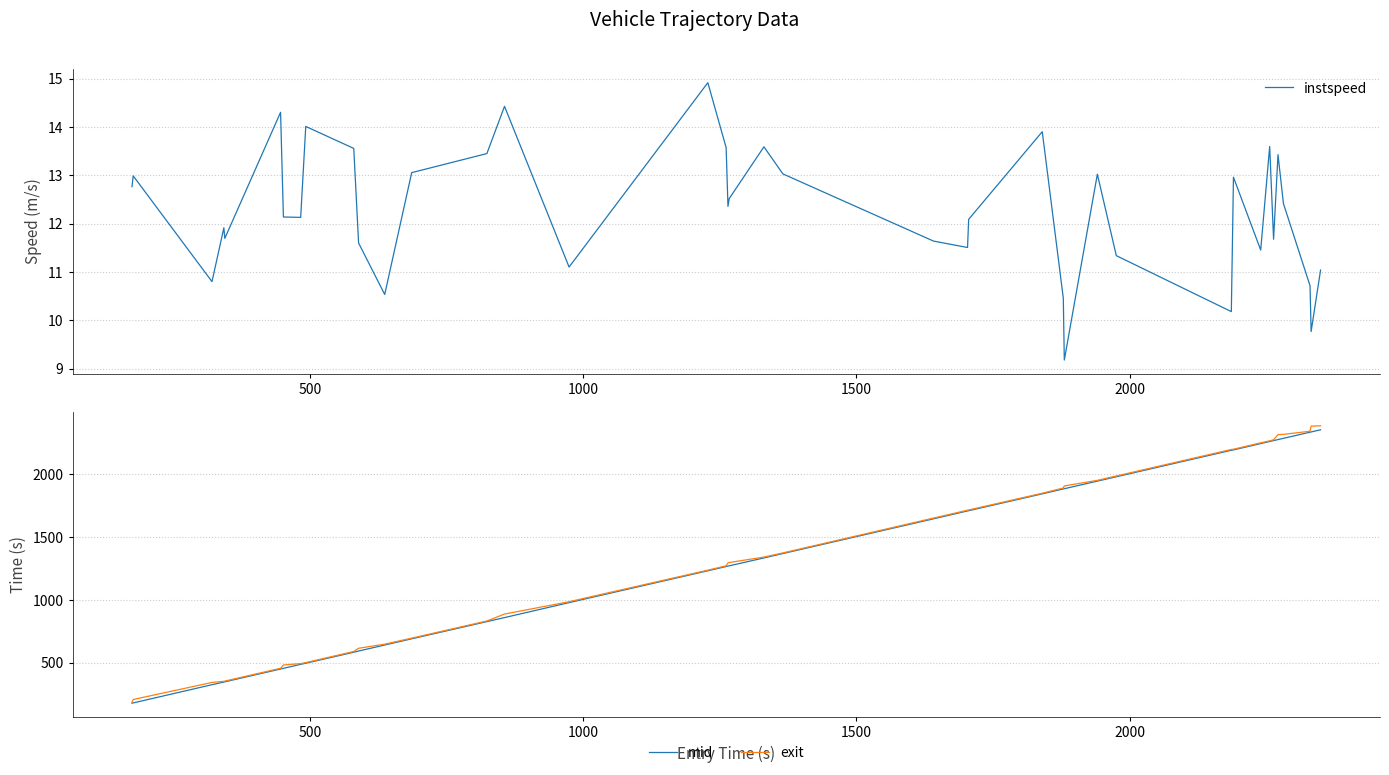

What is the lowest value of the instspeed series?

9.2